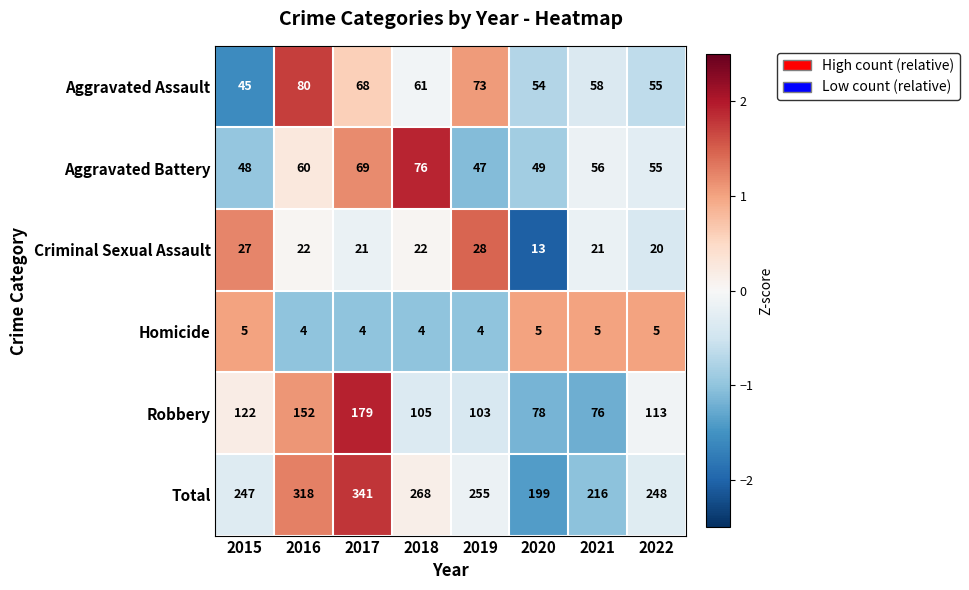

At which label does Robbery first exceed 113?

2015